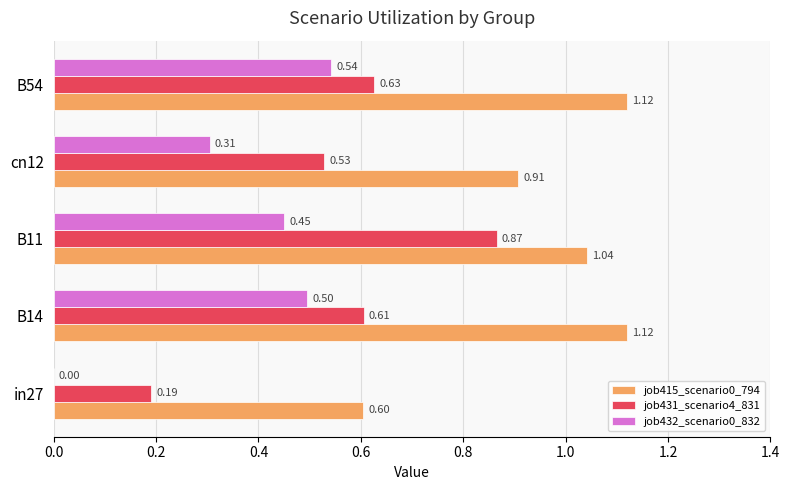

What is the sum of the job432_scenario0_832 values at B14 and cn12?

0.8